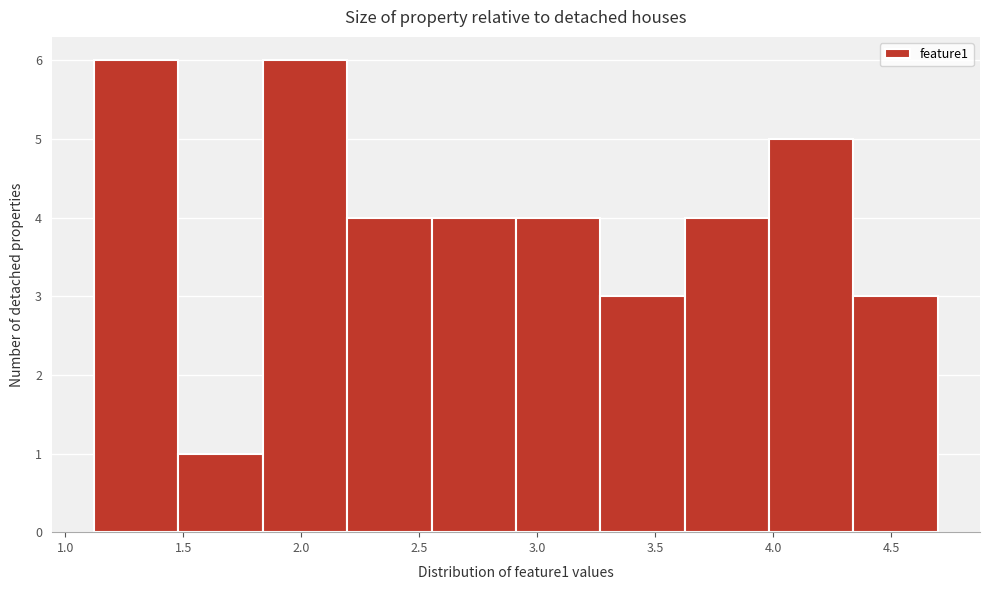

Reading left to right, transcribe this chart: for each bar, give the range it covers on the x-axis and its height. Neither the bar edges nor the heights are printed on the chart, so give them approximately, as read against the axes.

1.10 to 1.50: 6
1.50 to 1.85: 1
1.85 to 2.20: 6
2.20 to 2.55: 4
2.55 to 2.90: 4
2.90 to 3.25: 4
3.25 to 3.60: 3
3.60 to 4.00: 4
4.00 to 4.35: 5
4.35 to 4.70: 3